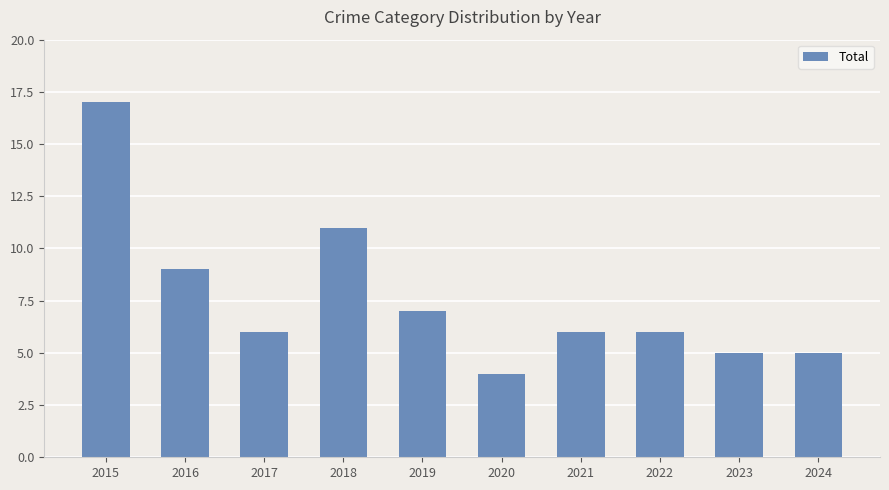

Reading left to right, extract all data points from this chart.

17	9	6	11	7	4	6	6	5	5